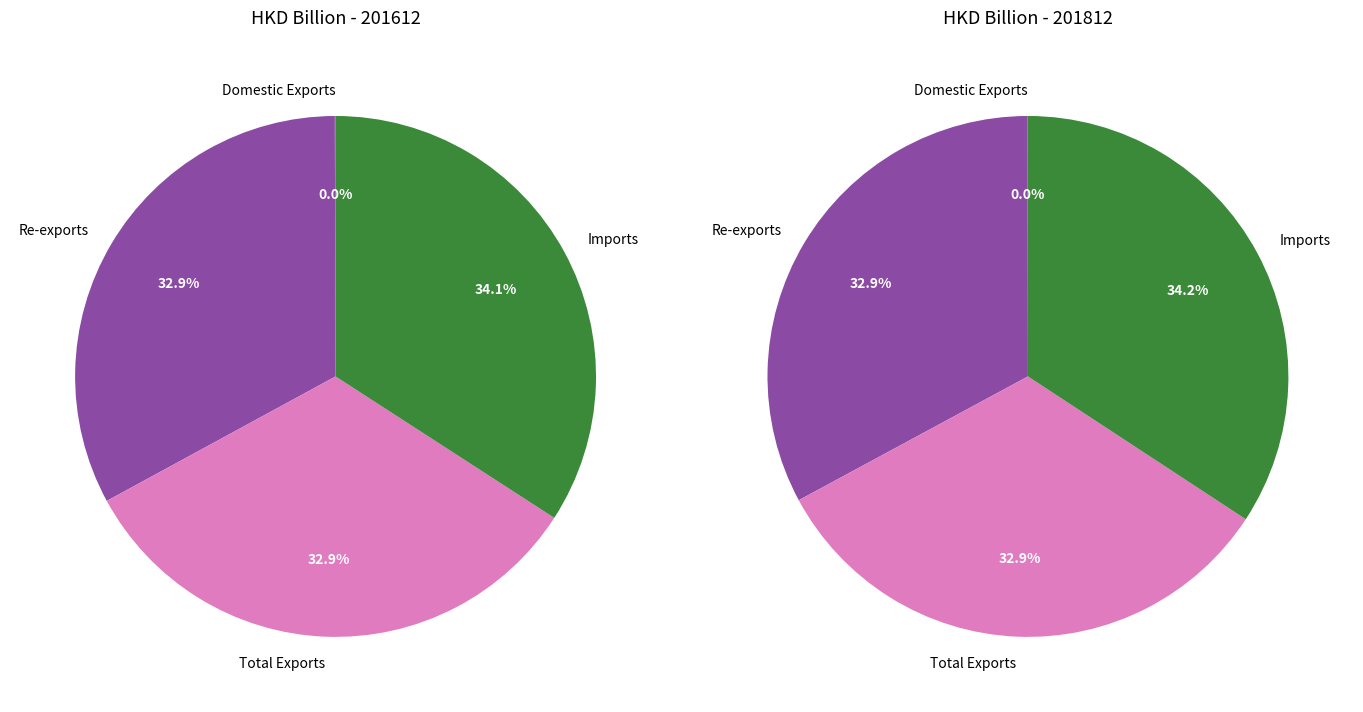

At Total Exports, list the series in order from smallest to largest.

values_201612, values_201812